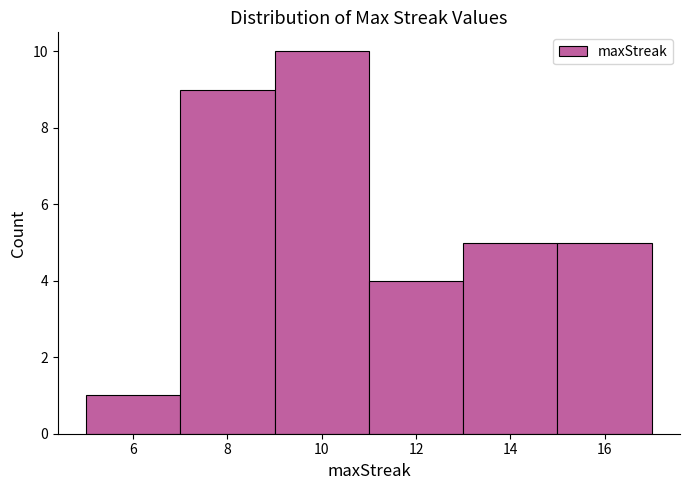

Which range on the x-axis has the tallest bar?

9 to 11